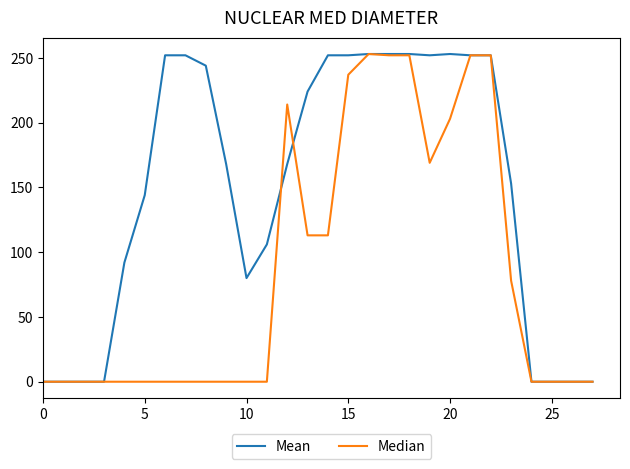

Rank the series by their average value, from lowest to highest.

Median, Mean